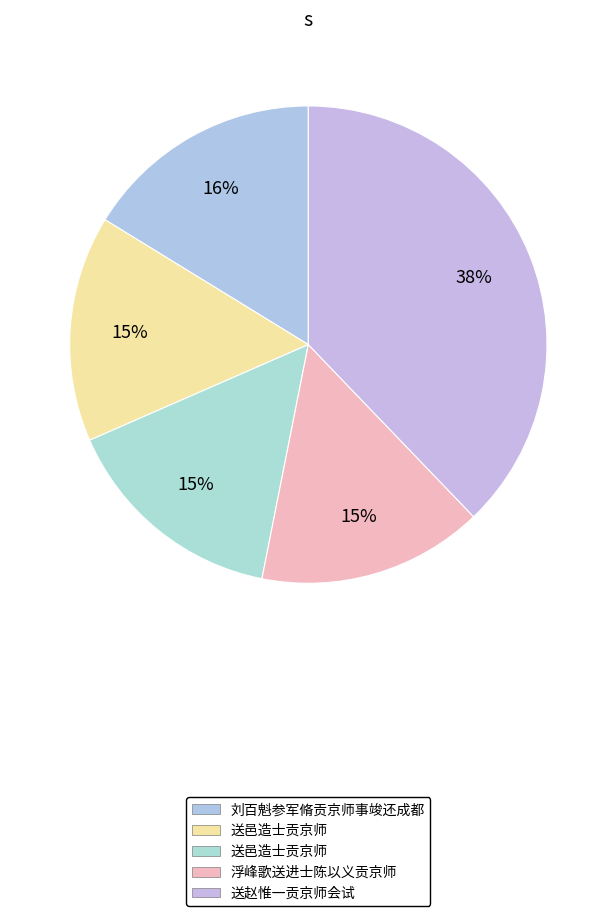

Count the number of slices in the pie.

5